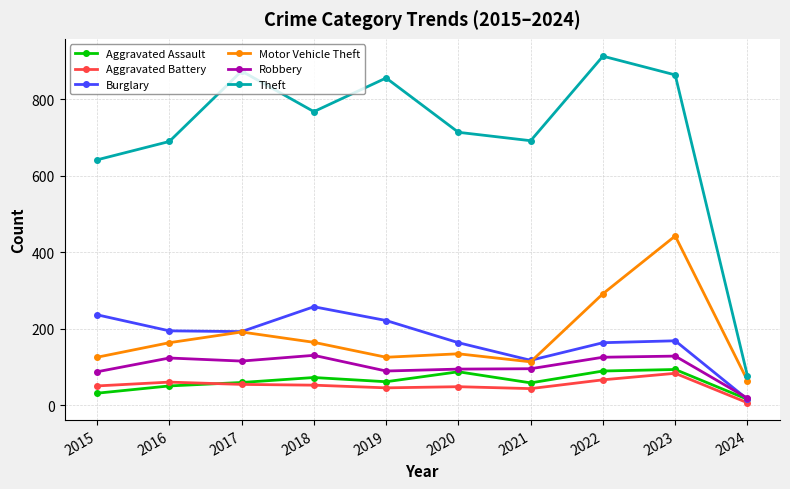

At how many categories does at least one series exceed 164?

9